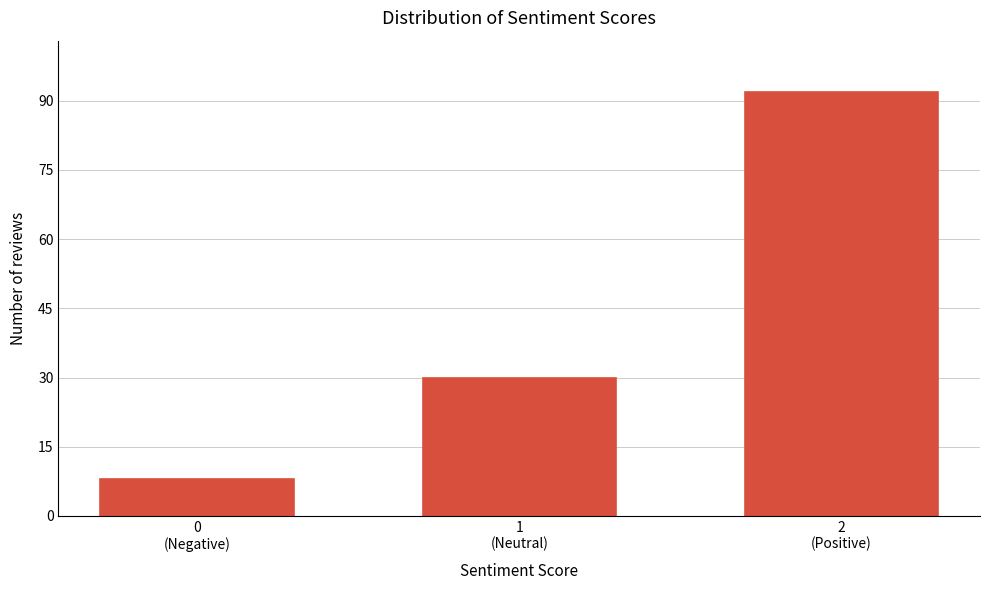

Reading right to left, transcribe all the data shown in this chart.

92	30	8